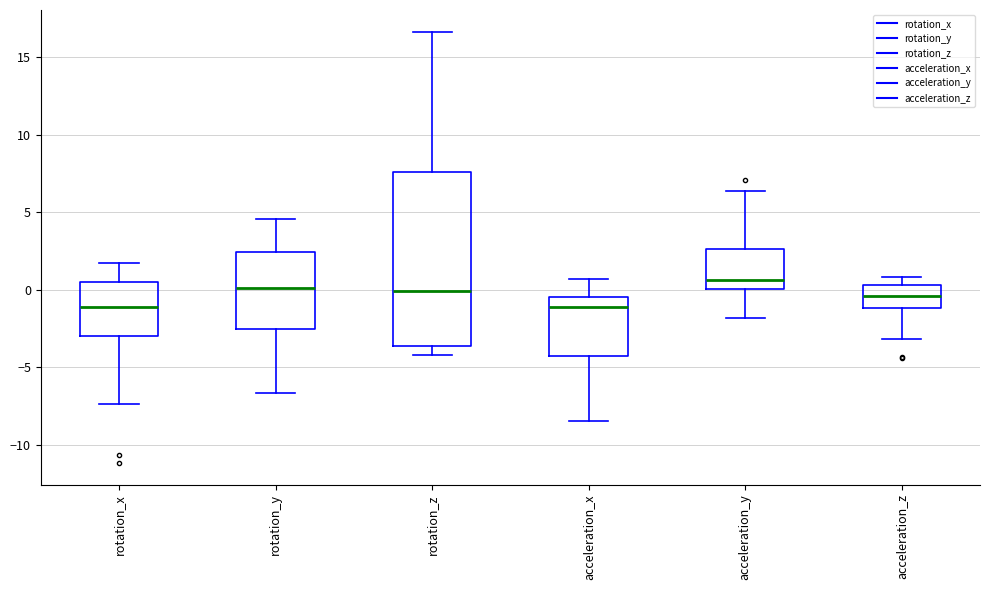

Where is the lower edge of the box for rotation_z on the y-axis? The values are not printed on the chart, so give them approximately, as read against the axis.

-3.5